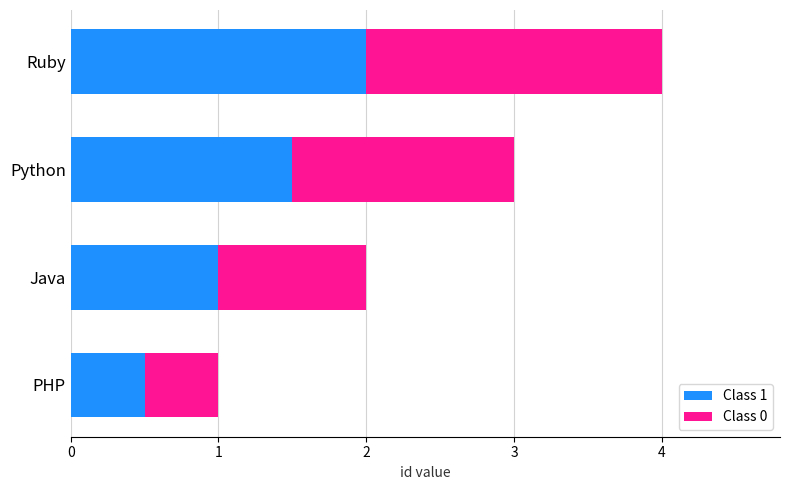

At which label is Class 1 closest to 1?

Java